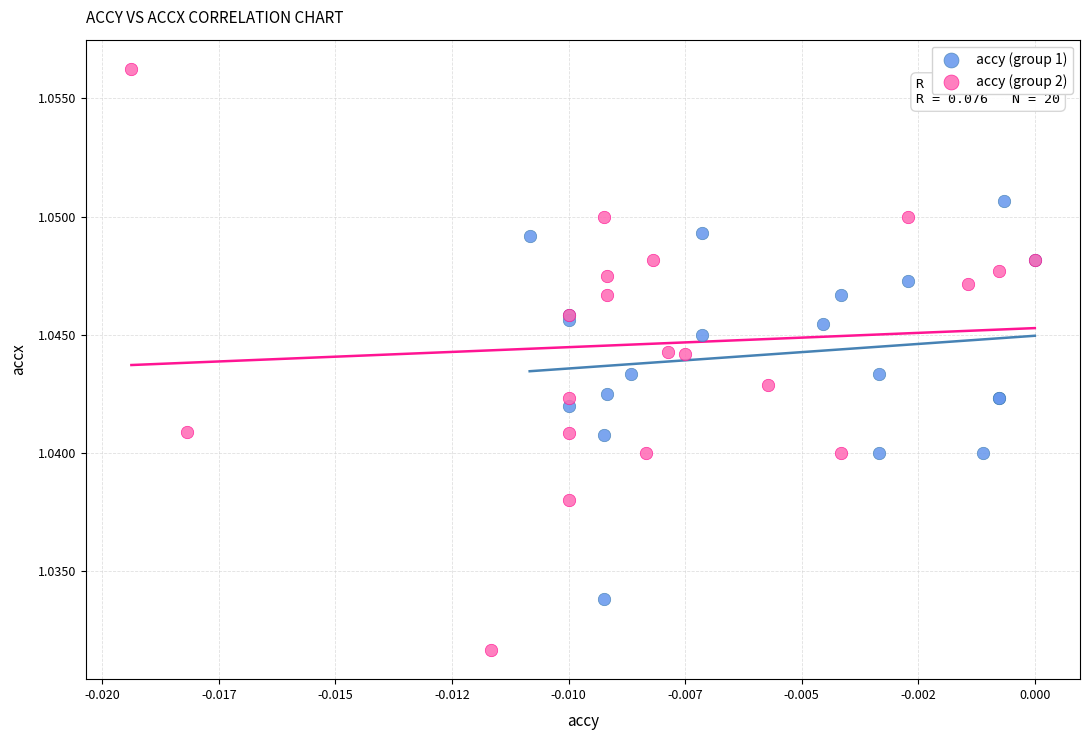

Which series reaches the minimum Y coordinate?

accy (group 2)